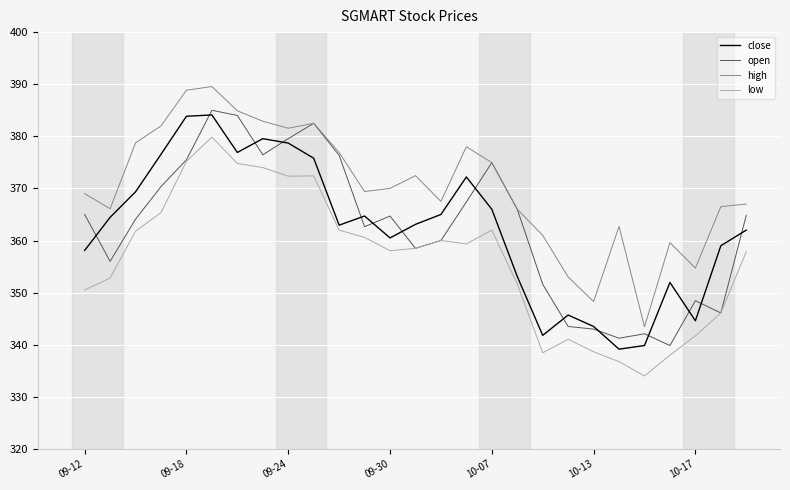

True or false: high and low cross at least once.

False